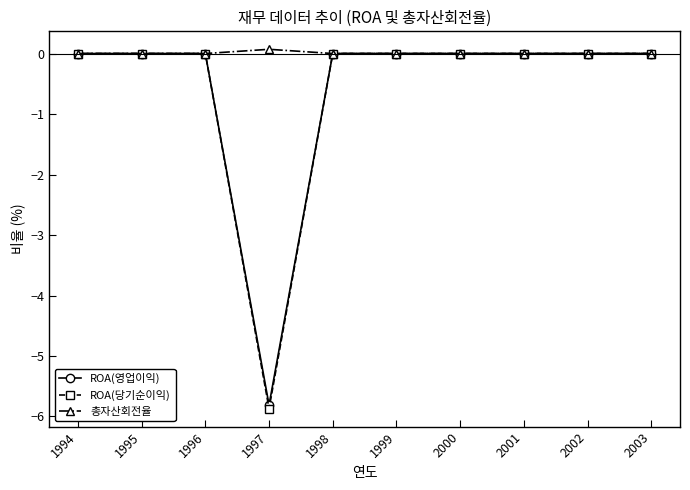

True or false: ROA(영업이익) has a value of 3.7 at 1999.

False